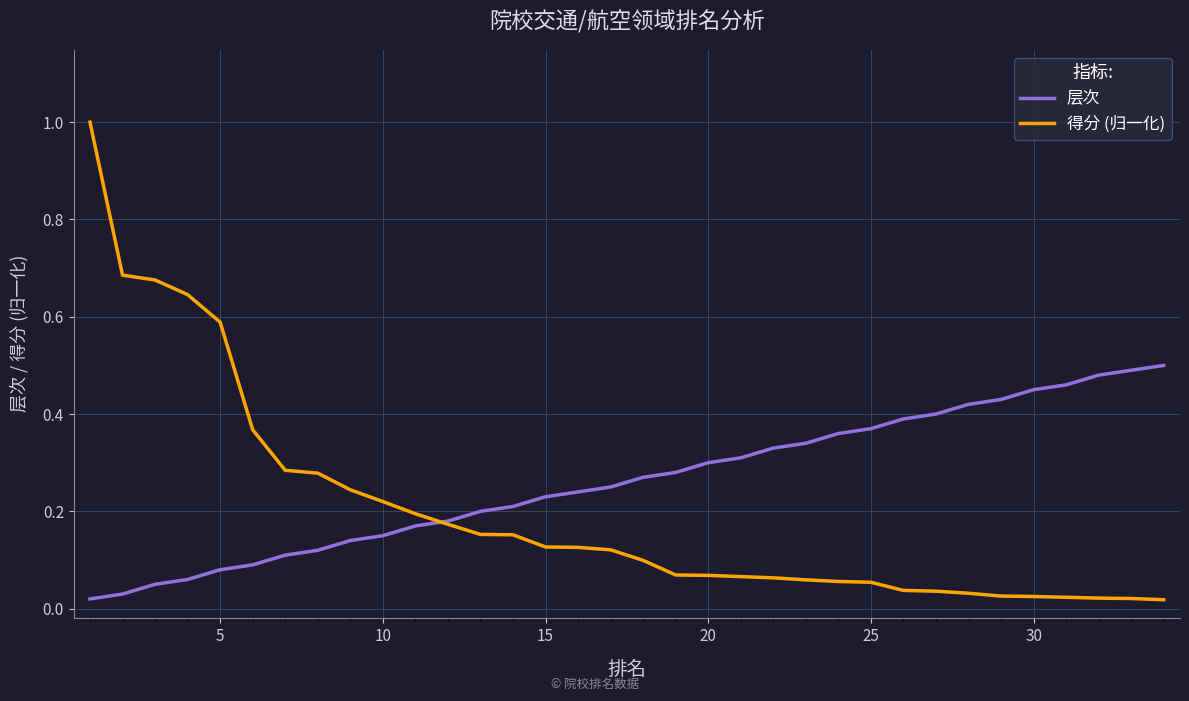

Rank the series by their average value, from lowest to highest.

得分 (归一化), 层次